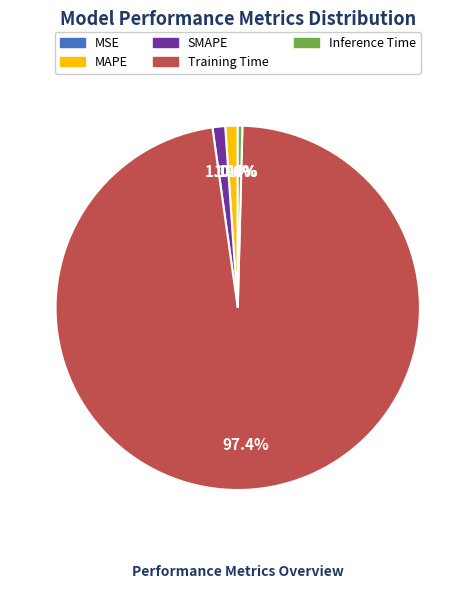

Is it true that MAPE is 11% of the pie?

False